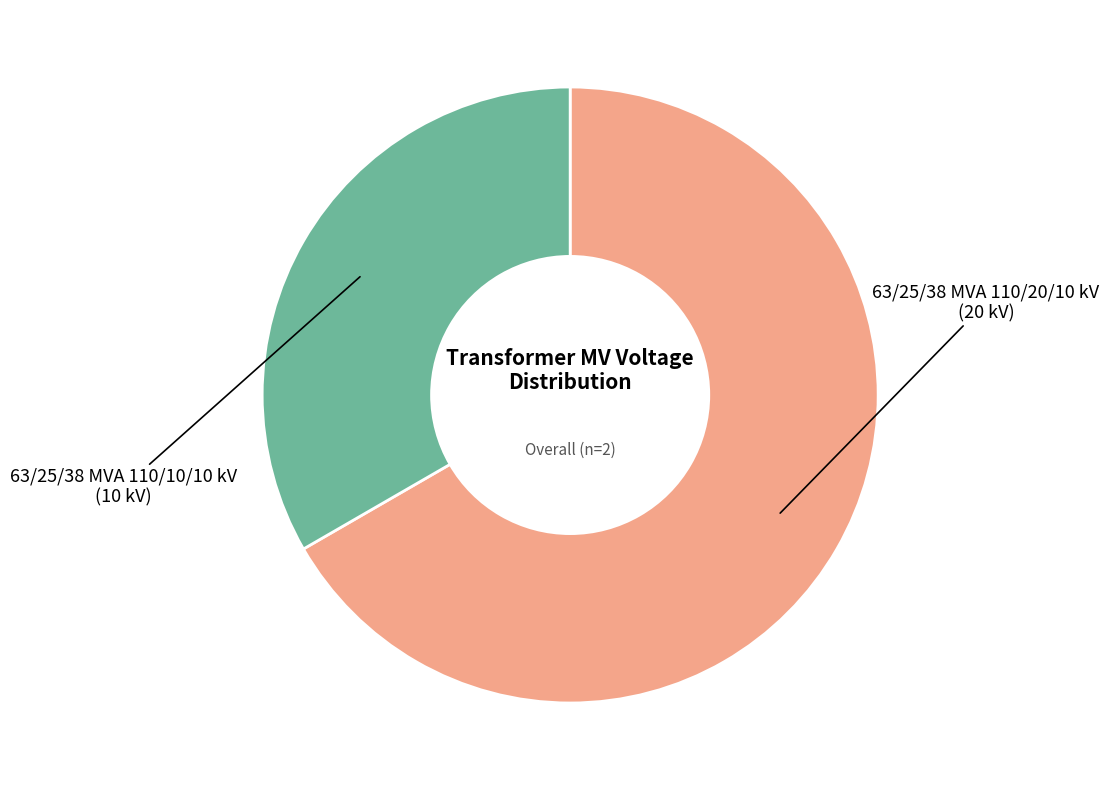

Approximately how many times larger is the value at 63/25/38 MVA 110/20/10 kV compared to 63/25/38 MVA 110/10/10 kV?

2.0